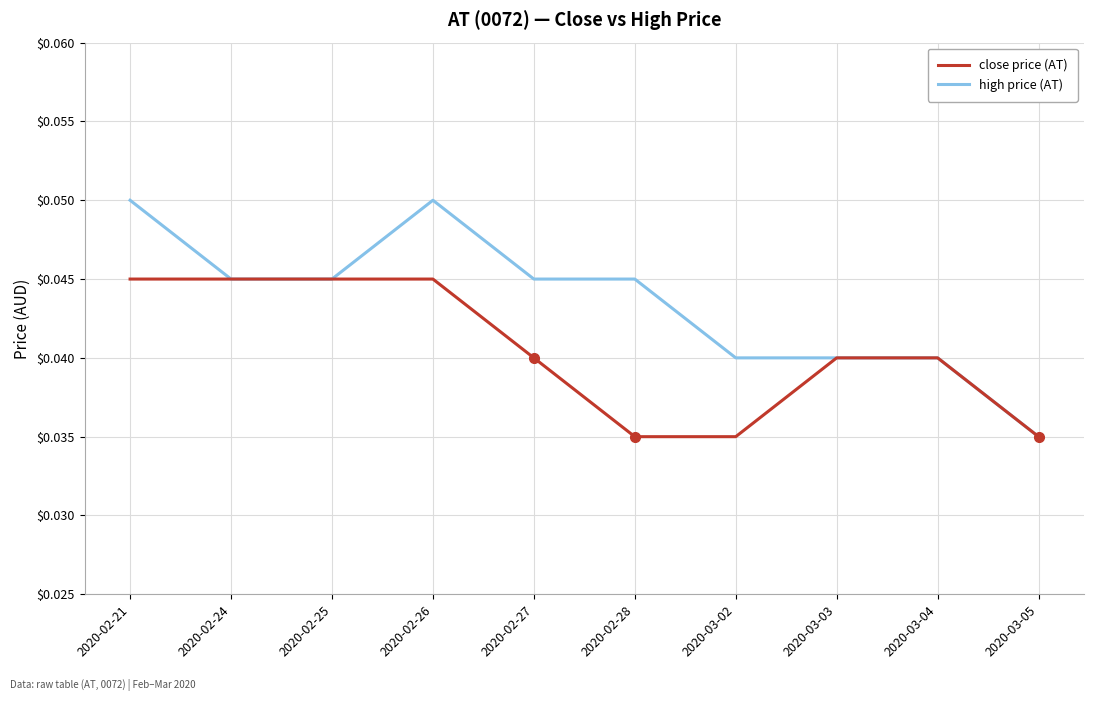

What position from the right is 2020-02-27?

6